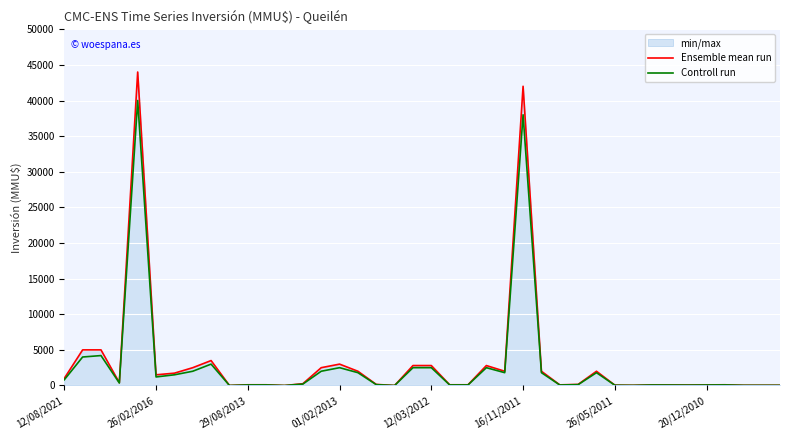

True or false: Controll run and Ensemble mean run intersect in this chart.

False